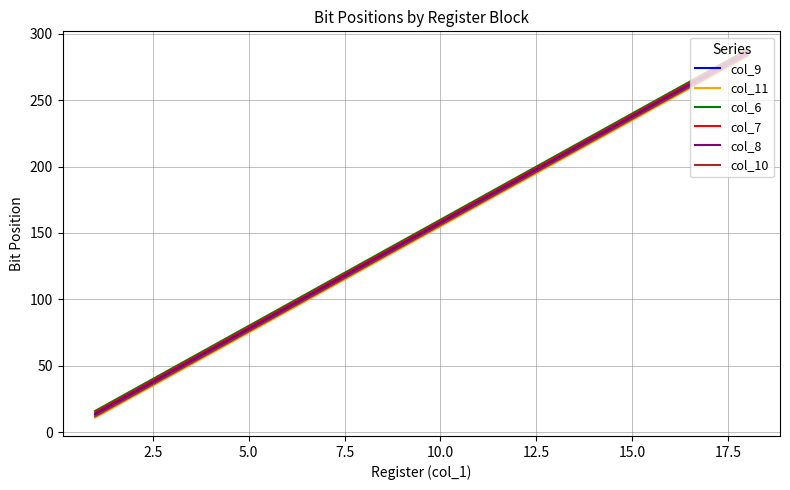

True or false: col_7 and col_11 cross at least once.

False